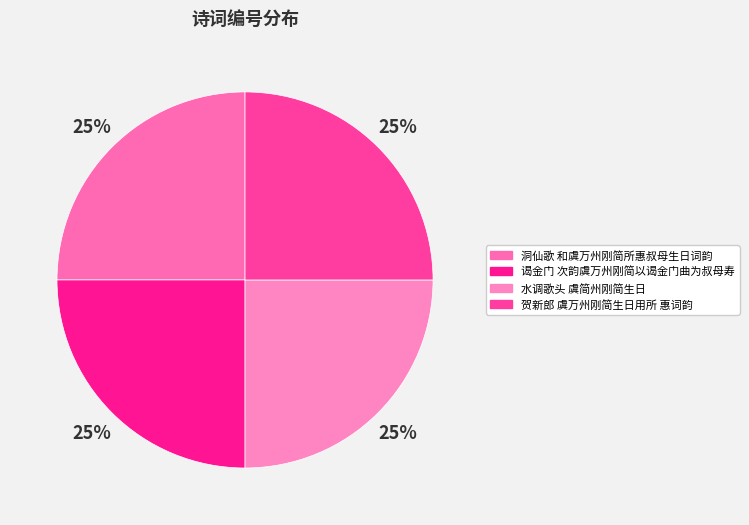

Between 洞仙歌 和虞万州刚简所惠叔母生日词韵 and 谒金门 次韵虞万州刚简以谒金门曲为叔母寿, which is larger?

谒金门 次韵虞万州刚简以谒金门曲为叔母寿